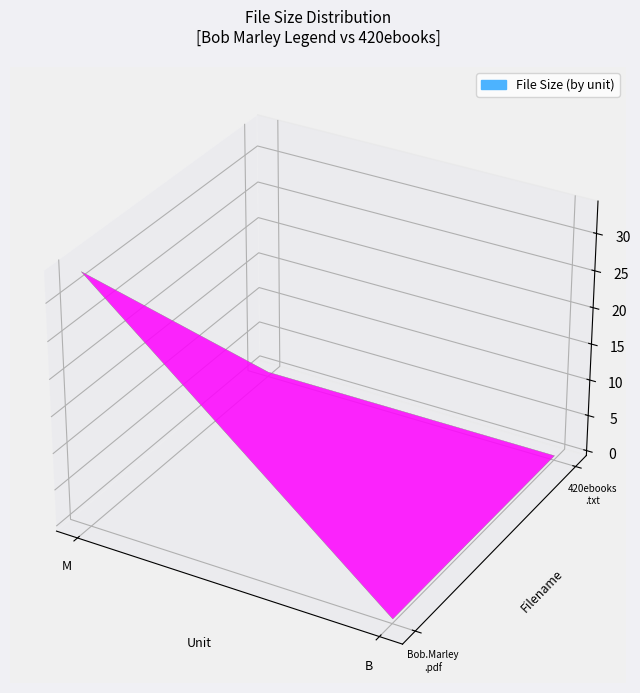

Which has a higher value, M or B?

M